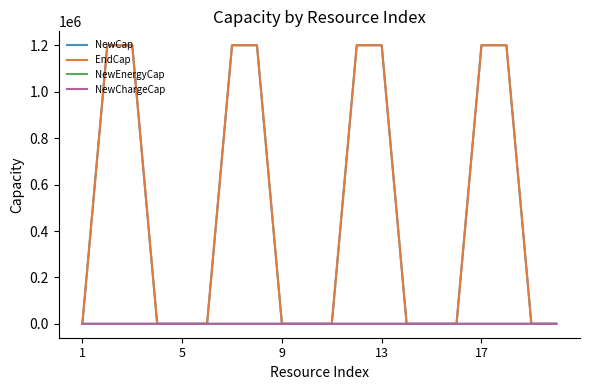

What is the greatest value displayed?

1200697.0